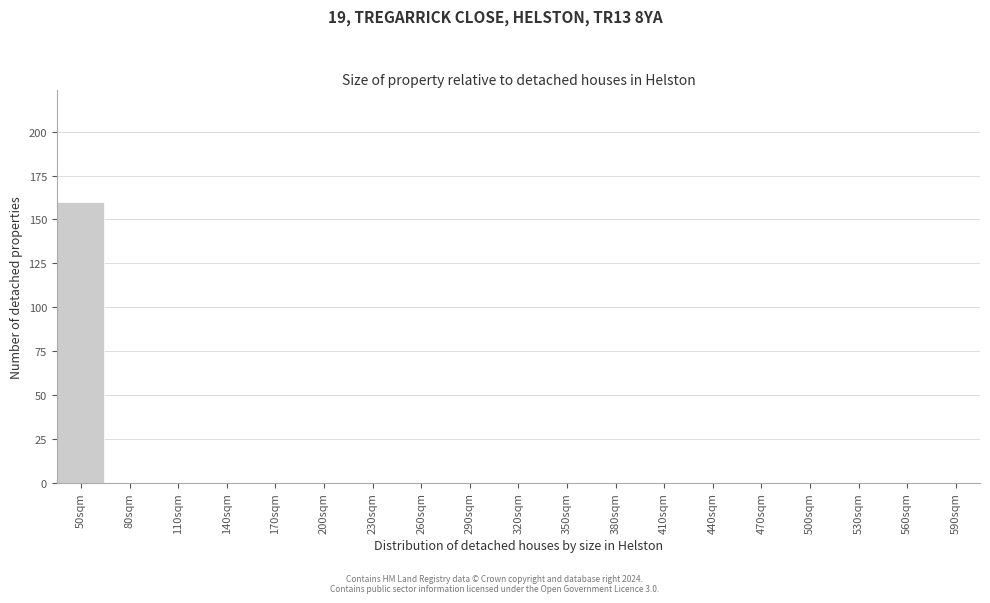

Reading left to right, what are all the values shown in this chart?

50sqm=160	80sqm=0	110sqm=0	140sqm=0	170sqm=0	200sqm=0	230sqm=0	260sqm=0	290sqm=0	320sqm=0	350sqm=0	380sqm=0	410sqm=0	440sqm=0	470sqm=0	500sqm=0	530sqm=0	560sqm=0	590sqm=0